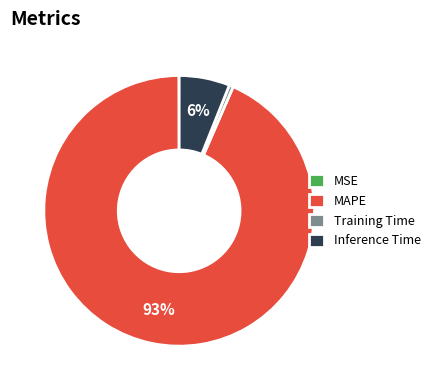

To the nearest percent, what is the average slice percentage?

25%